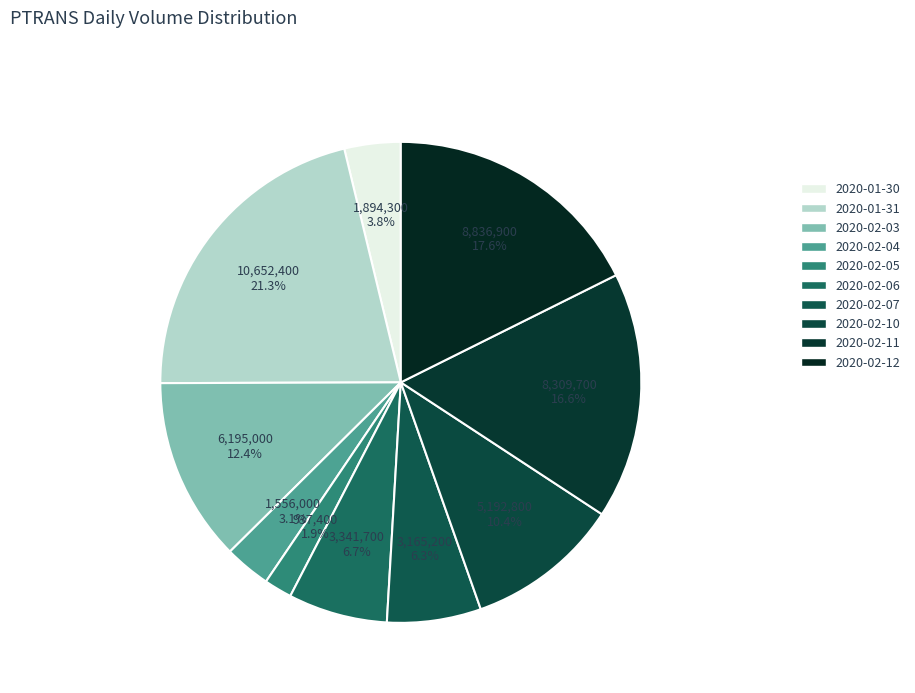

What is the change in value from 2020-01-31 to 2020-02-06?

-7310700